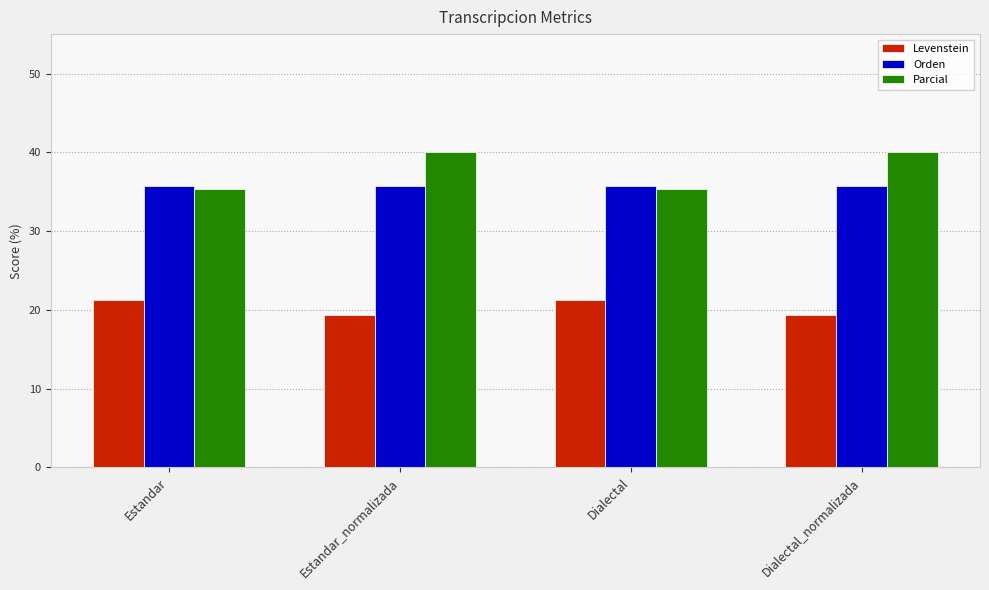

Reading left to right, list all the values displayed in this chart.

Levenstein: Estandar=21.2	Estandar_normalizada=19.4	Dialectal=21.2	Dialectal_normalizada=19.4
Orden: Estandar=35.7	Estandar_normalizada=35.7	Dialectal=35.7	Dialectal_normalizada=35.7
Parcial: Estandar=35.3	Estandar_normalizada=40.0	Dialectal=35.3	Dialectal_normalizada=40.0